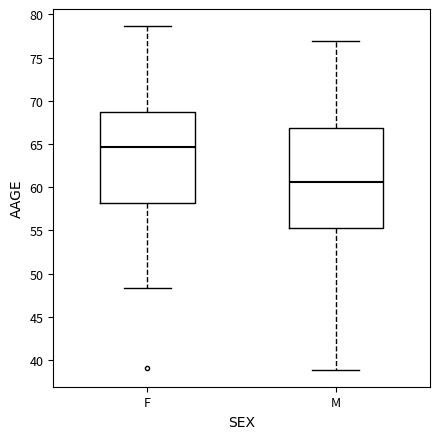

Which box has the highest median line?

F